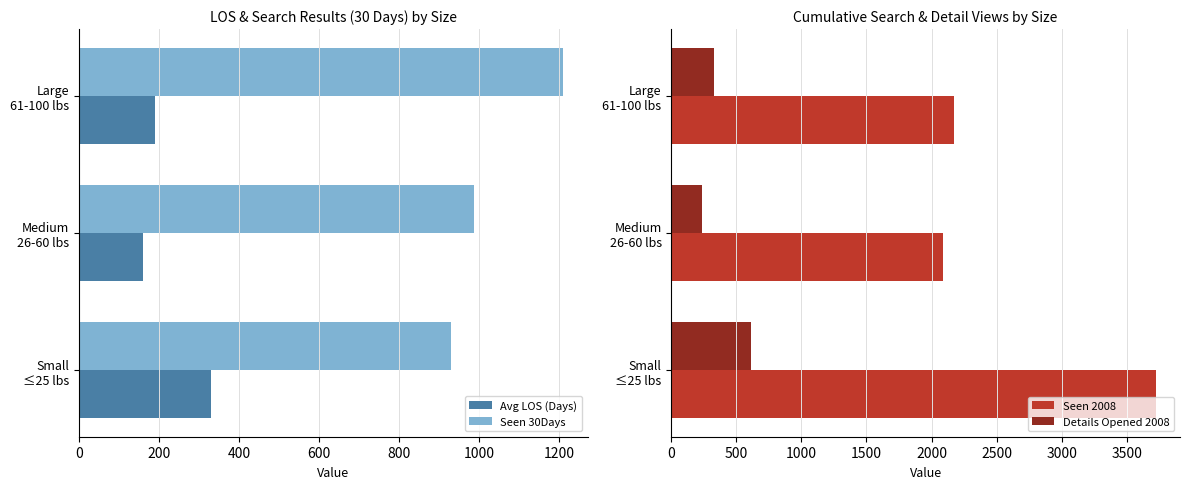

How many values in the Seen 30Days series exceed 988?

2